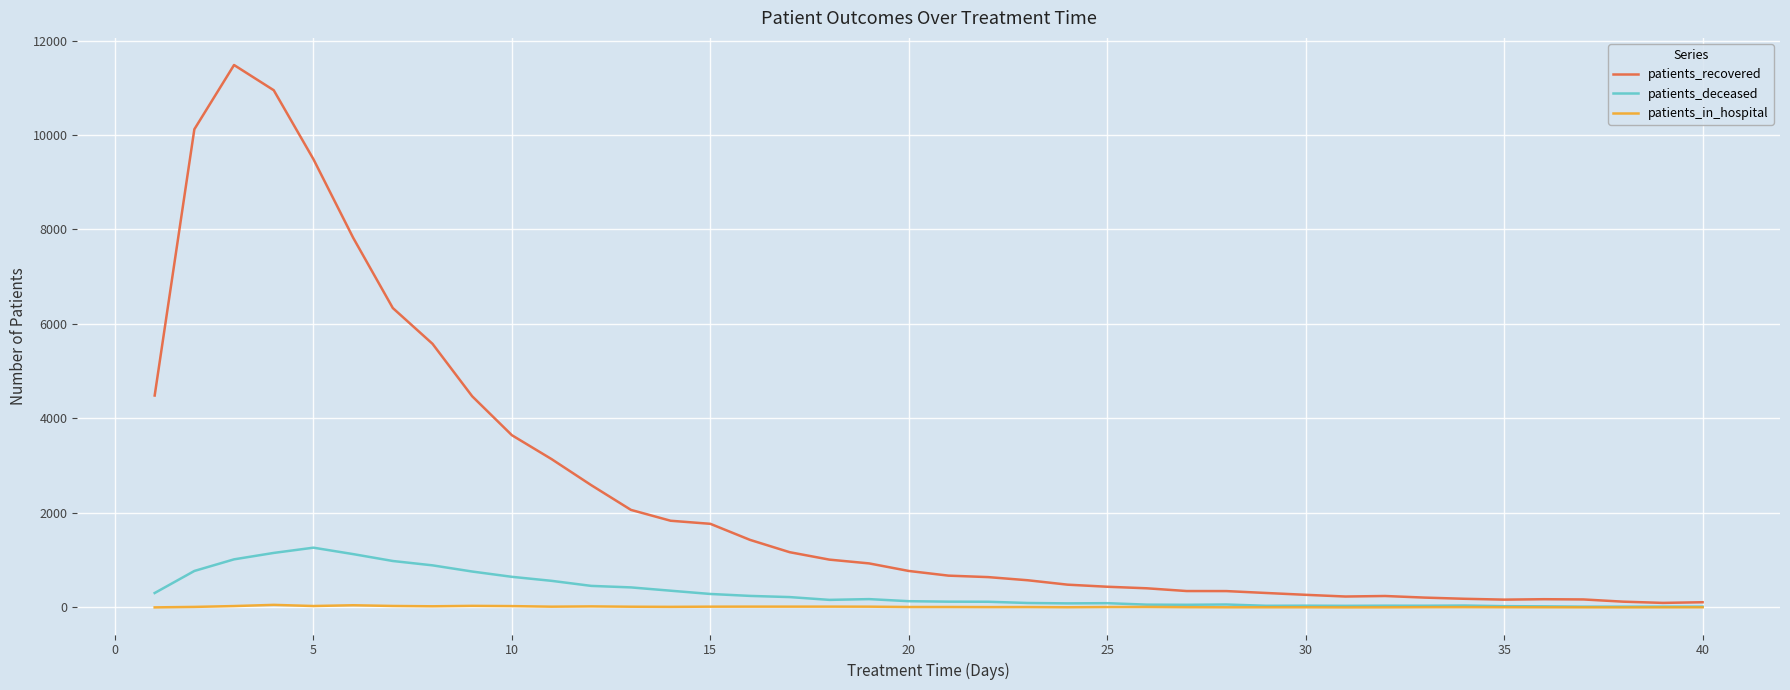

Does the chart display data point markers on the line(s)?

No